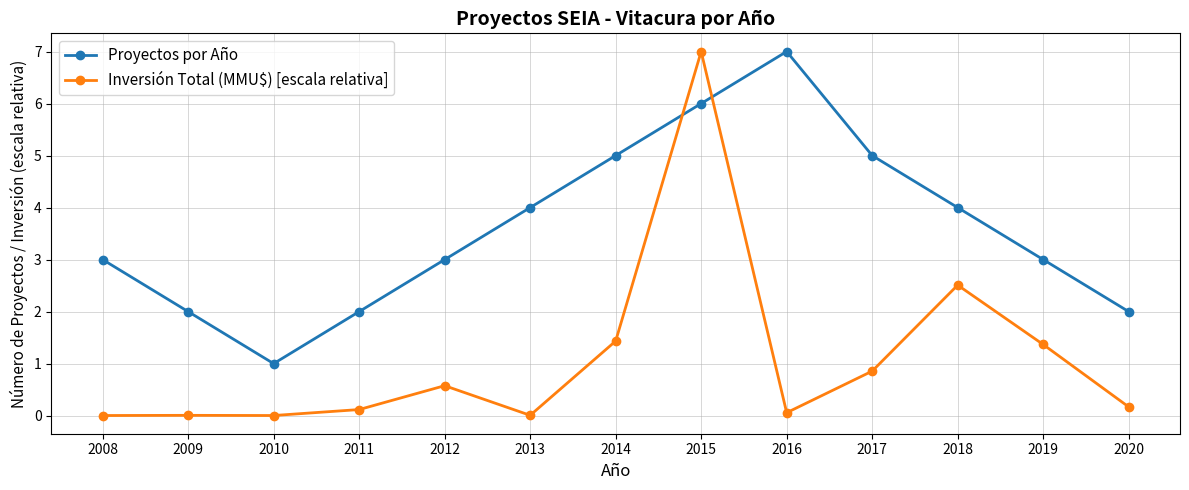

What is the approximate value of Proyectos por Año at 2017?

5.0